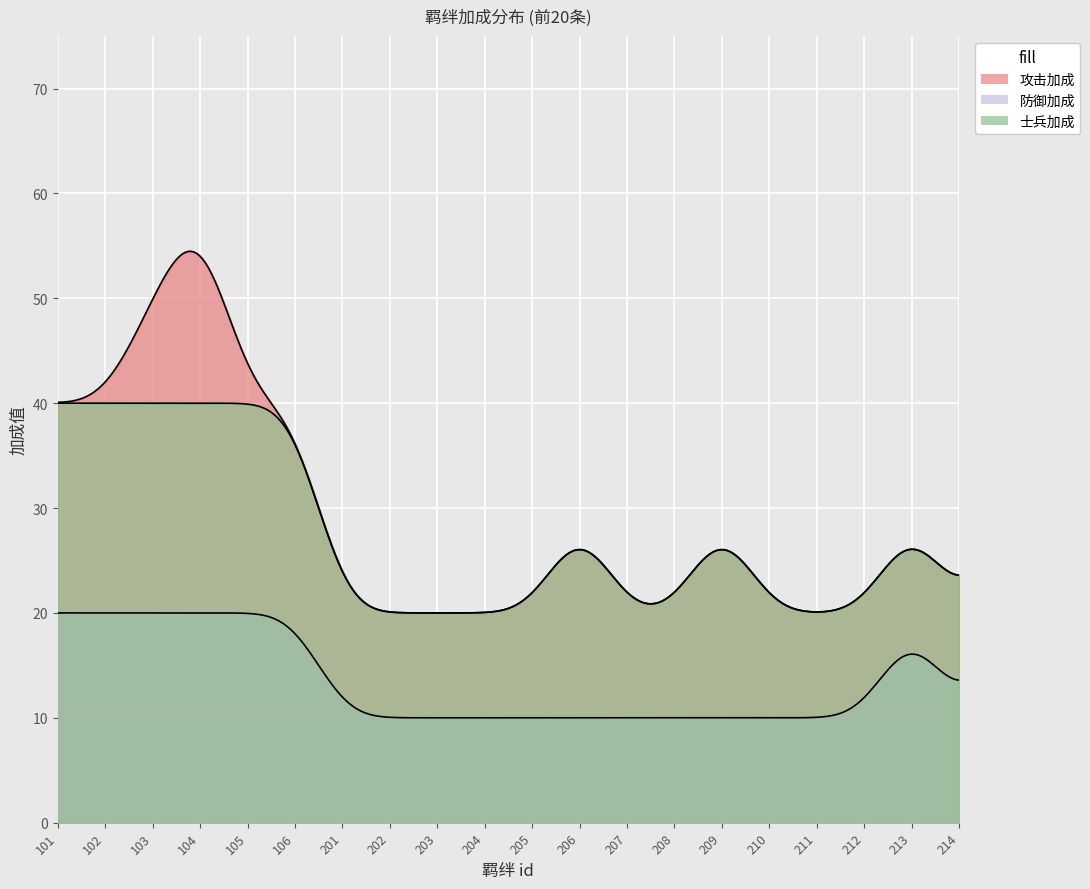

Reading left to right, extract all data points from this chart.

攻击加成: 40	40	50	60	40	40	20	20	20	20	20	30	20	20	30	20	20	20	30	20
防御加成: 20	20	20	20	20	20	10	10	10	10	10	10	10	10	10	10	10	10	20	10
士兵加成: 40	40	40	40	40	40	20	20	20	20	20	30	20	20	30	20	20	20	30	20